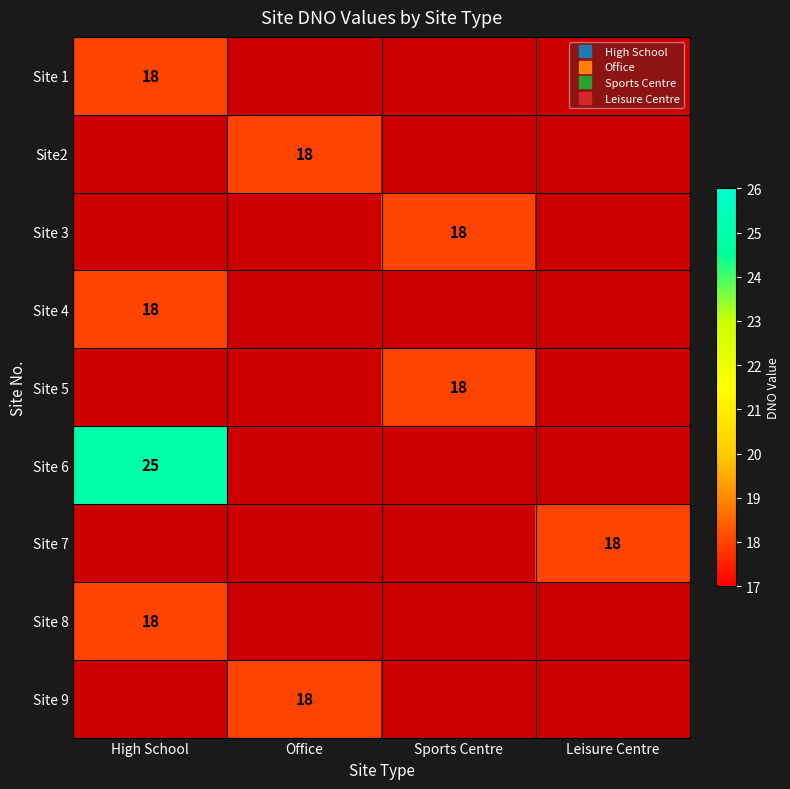

At Leisure Centre, list the series in order from largest to smallest.

Site 1, Site2, Site 3, Site 4, Site 5, Site 6, Site 7, Site 8, Site 9